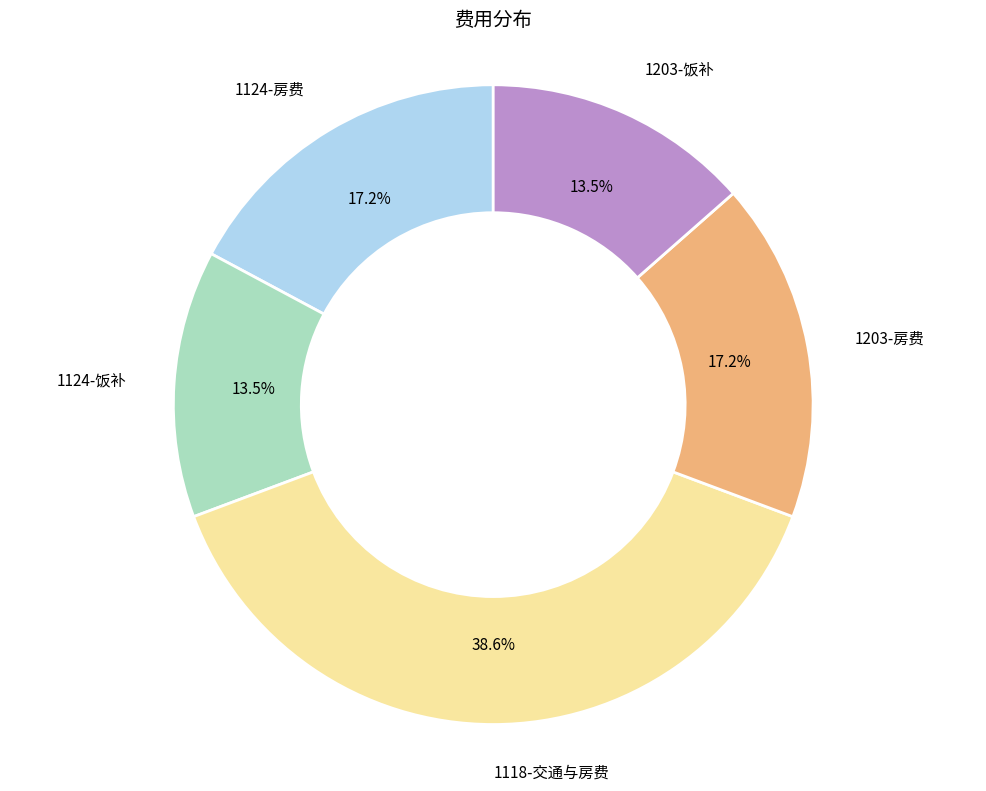

Between 1118-交通与房费 and 1203-房费, which is larger?

1118-交通与房费